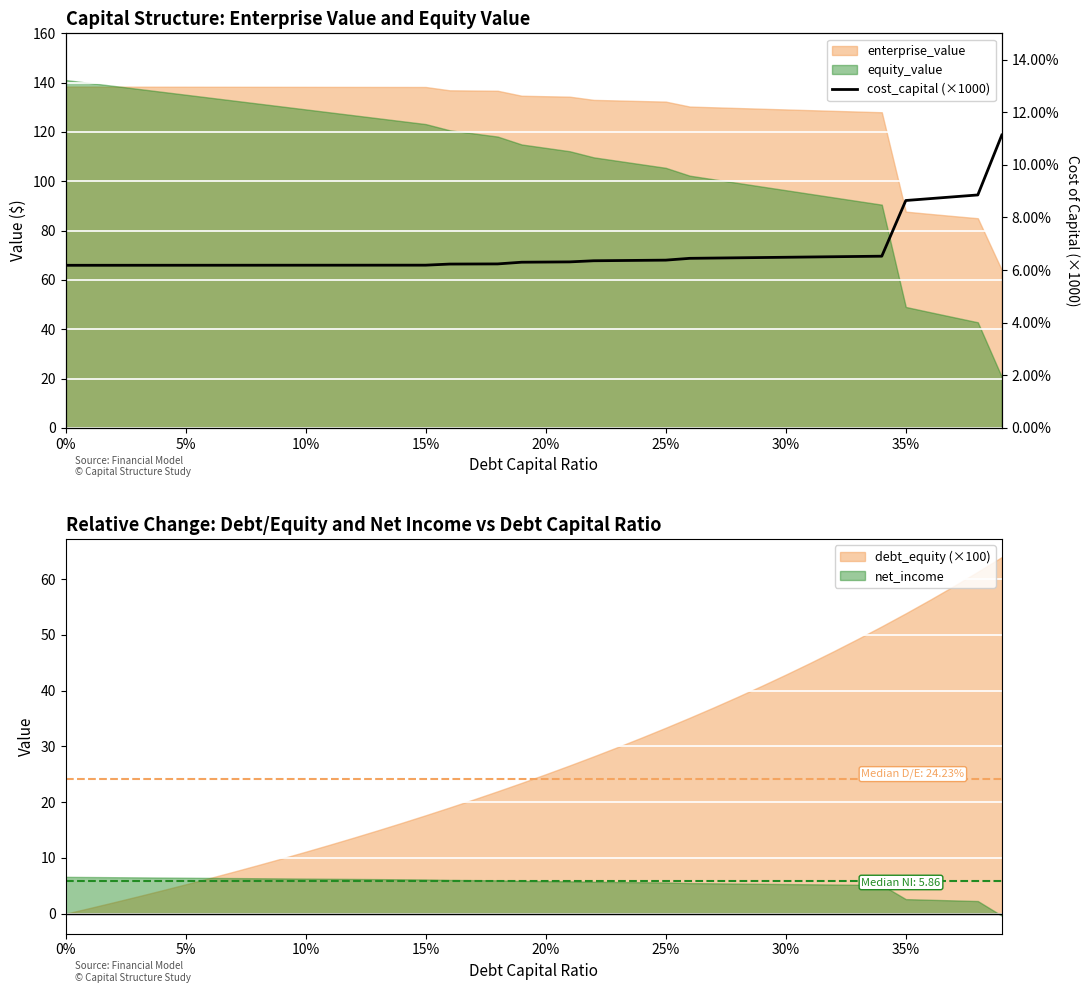

Where does the data first go above 63?

20